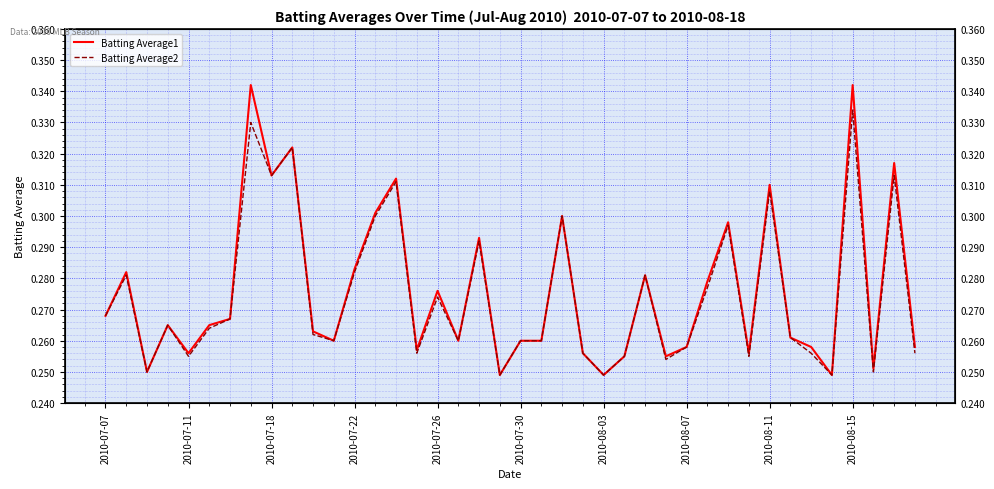

Which series has the largest total across all categories?

Batting Average1